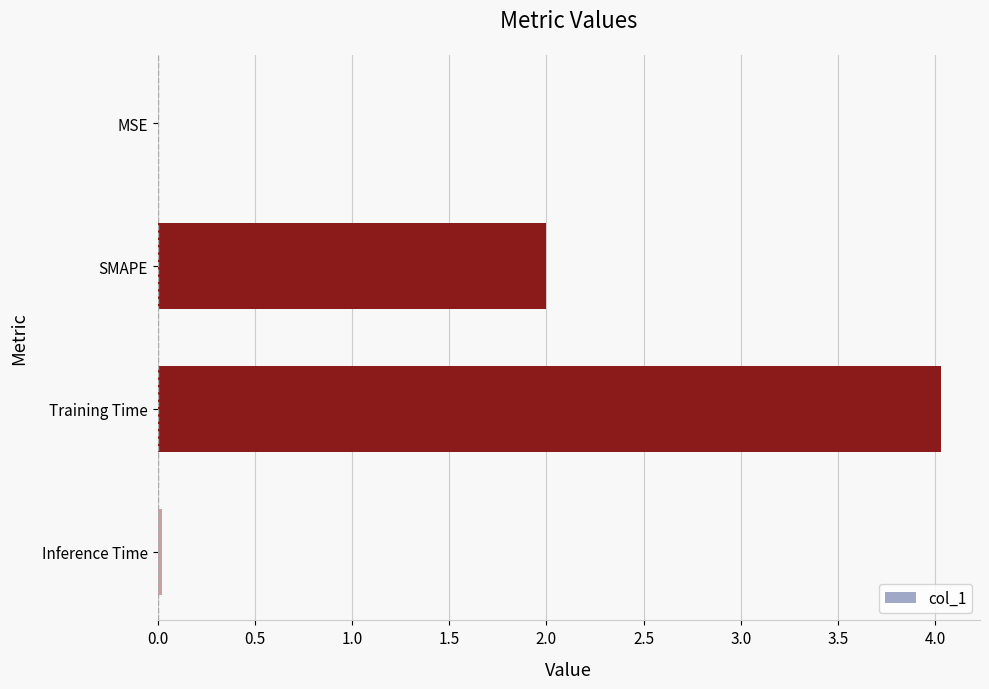

What is the sum of all values?

6.0